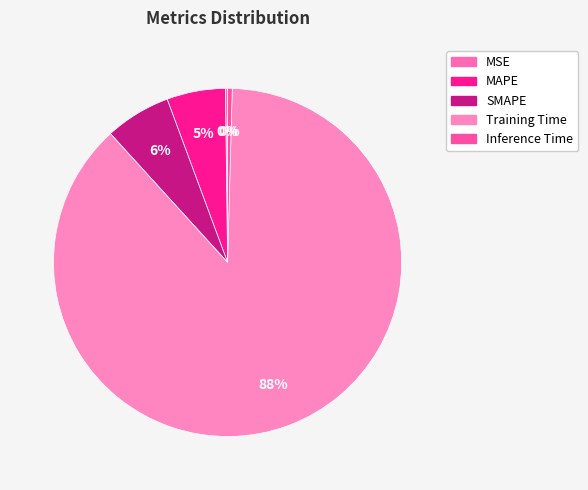

To the nearest percent, what percentage of the pie is MAPE?

5%